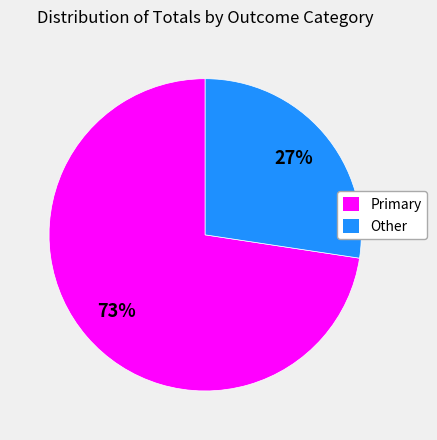

To the nearest percent, what is the average slice percentage?

50%